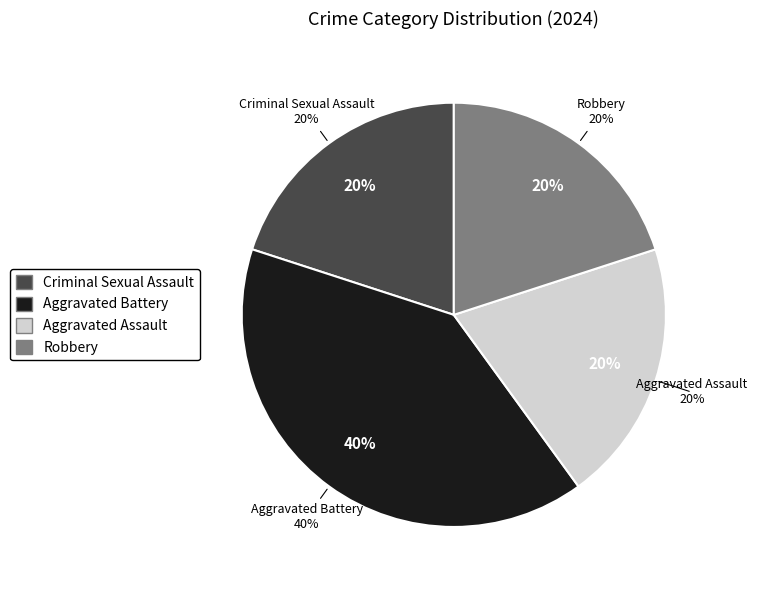

Rank the categories by value from highest to lowest.

Aggravated Battery, Criminal Sexual Assault, Aggravated Assault, Robbery